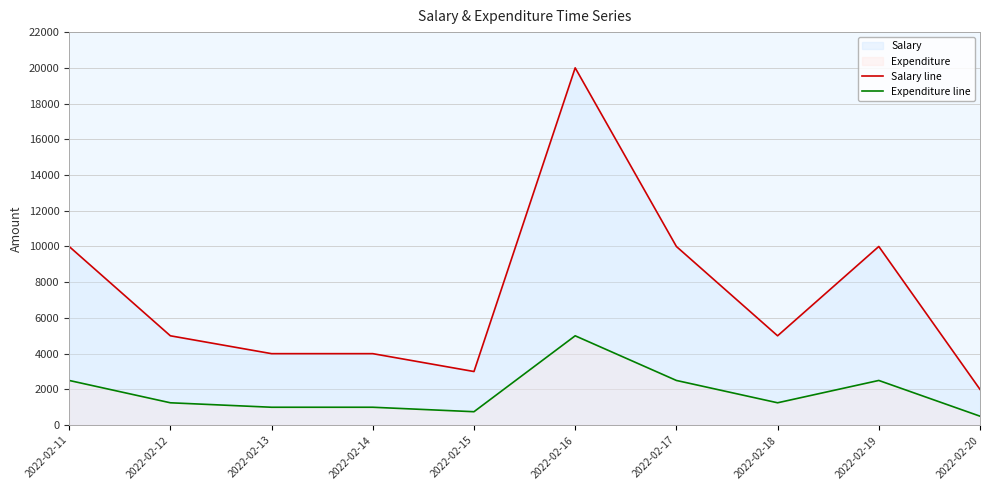

Between 2022-02-18 and 2022-02-19, which series saw the biggest shift?

Salary line